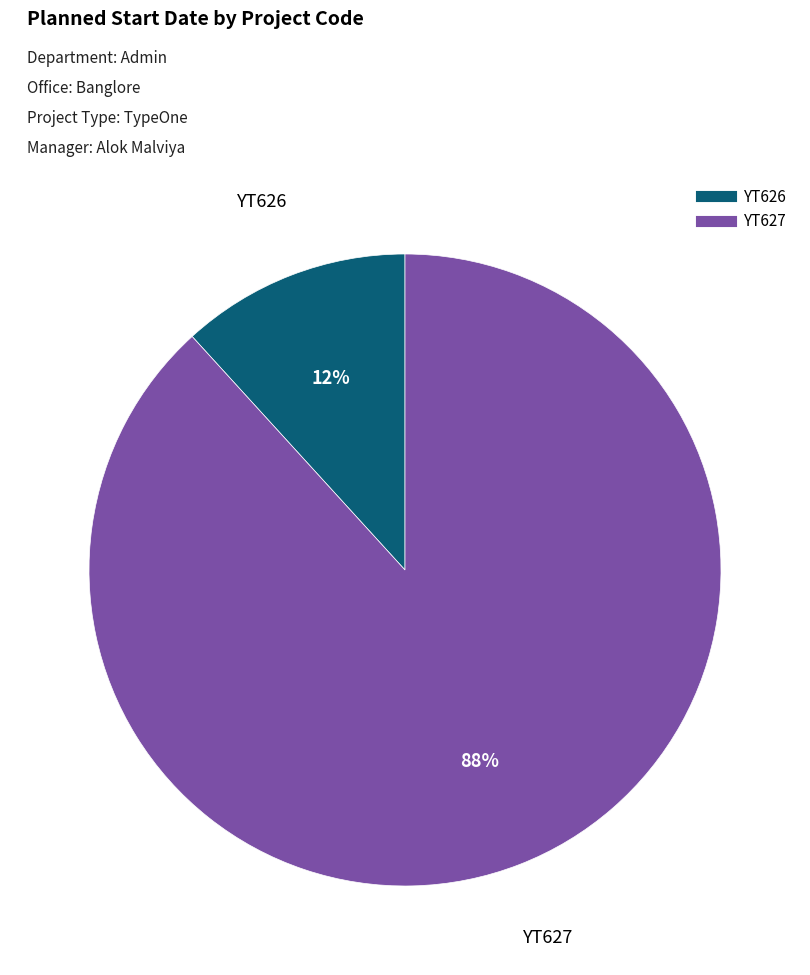

Is there a majority slice in this chart?

Yes